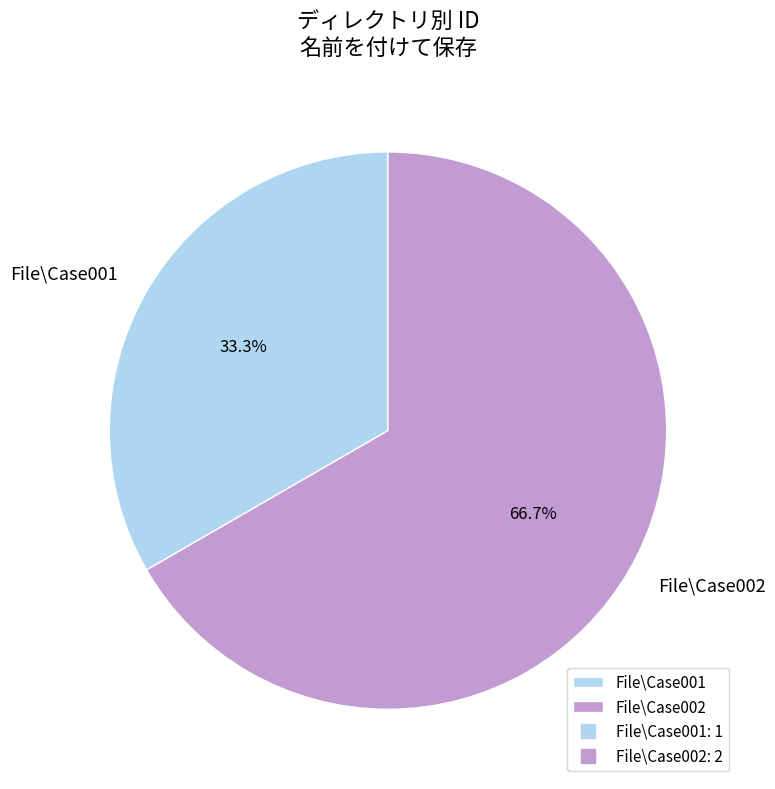

What percentage is NOT represented by File\Case002?

33.3%